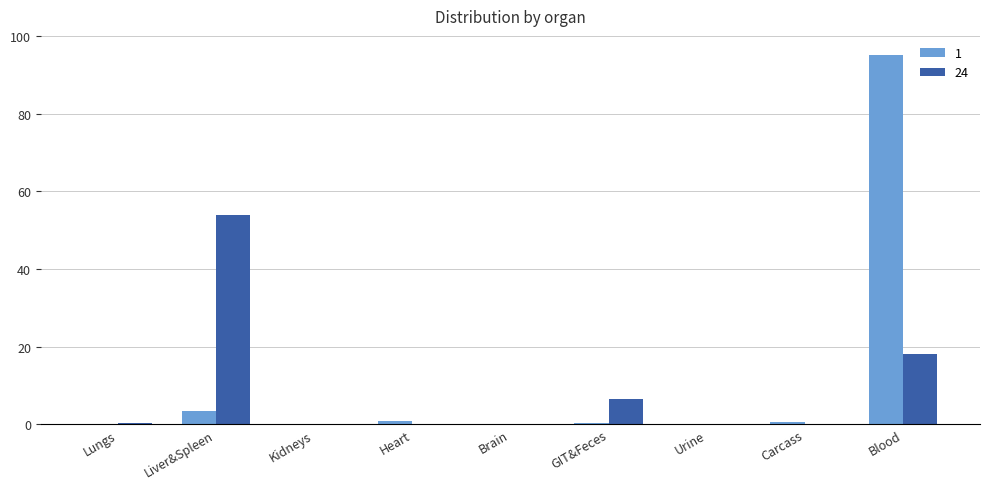

How many groups of bars are there?

9